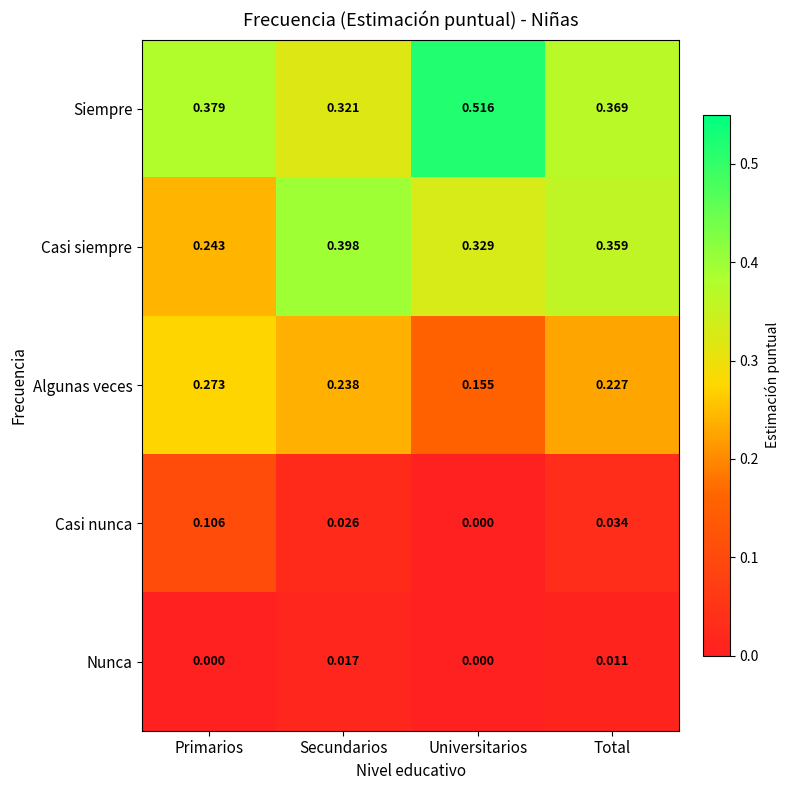

Between Primarios and Total, which series saw the biggest shift?

Casi siempre